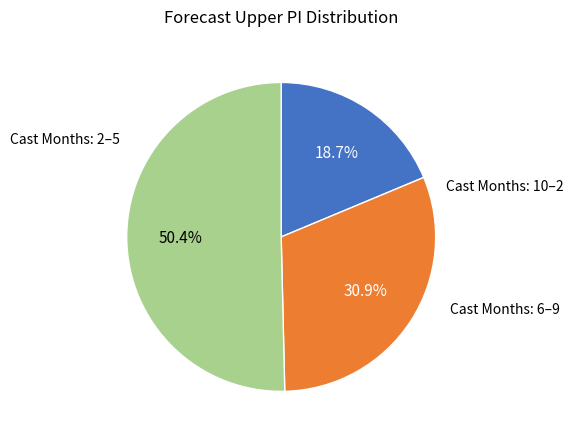

How many slices are in this pie chart?

3